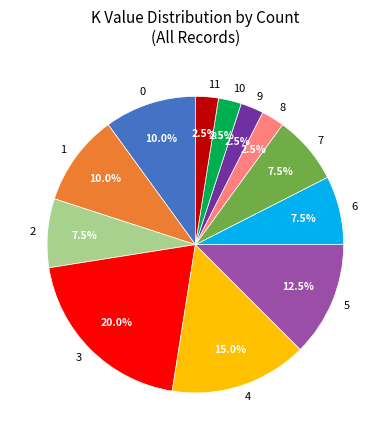

How much of the chart is everything except 1?

90.0%